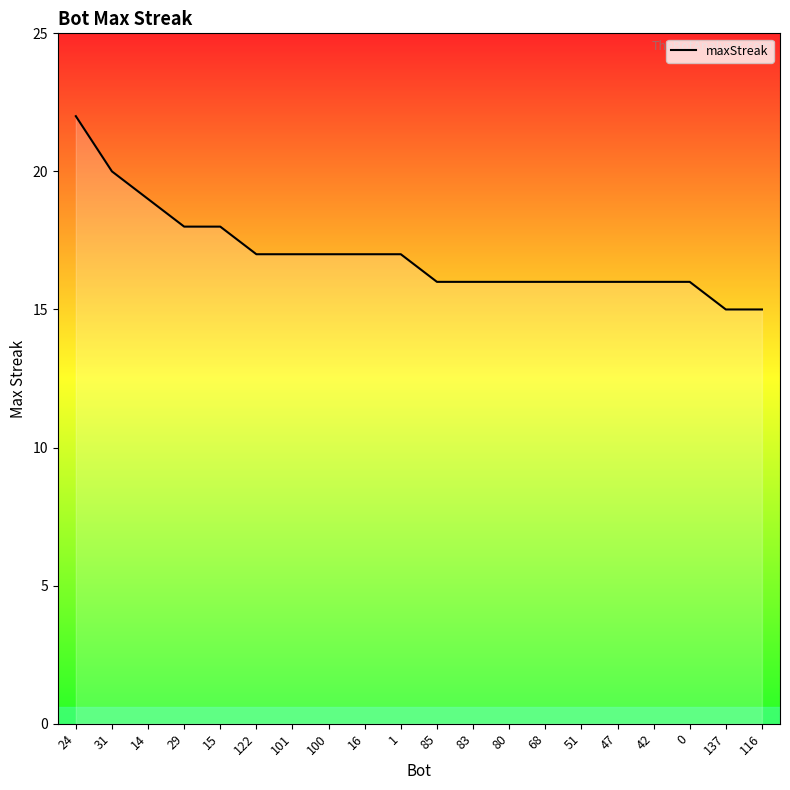

What is the smallest value displayed?

15